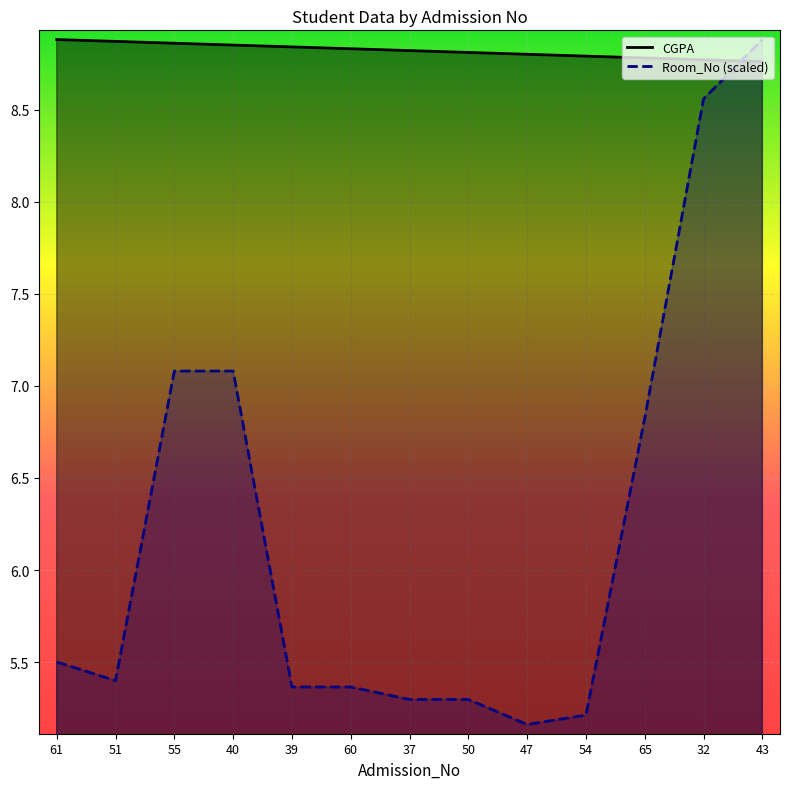

The value of Room_No at 50 is 7.0. True or false?

False